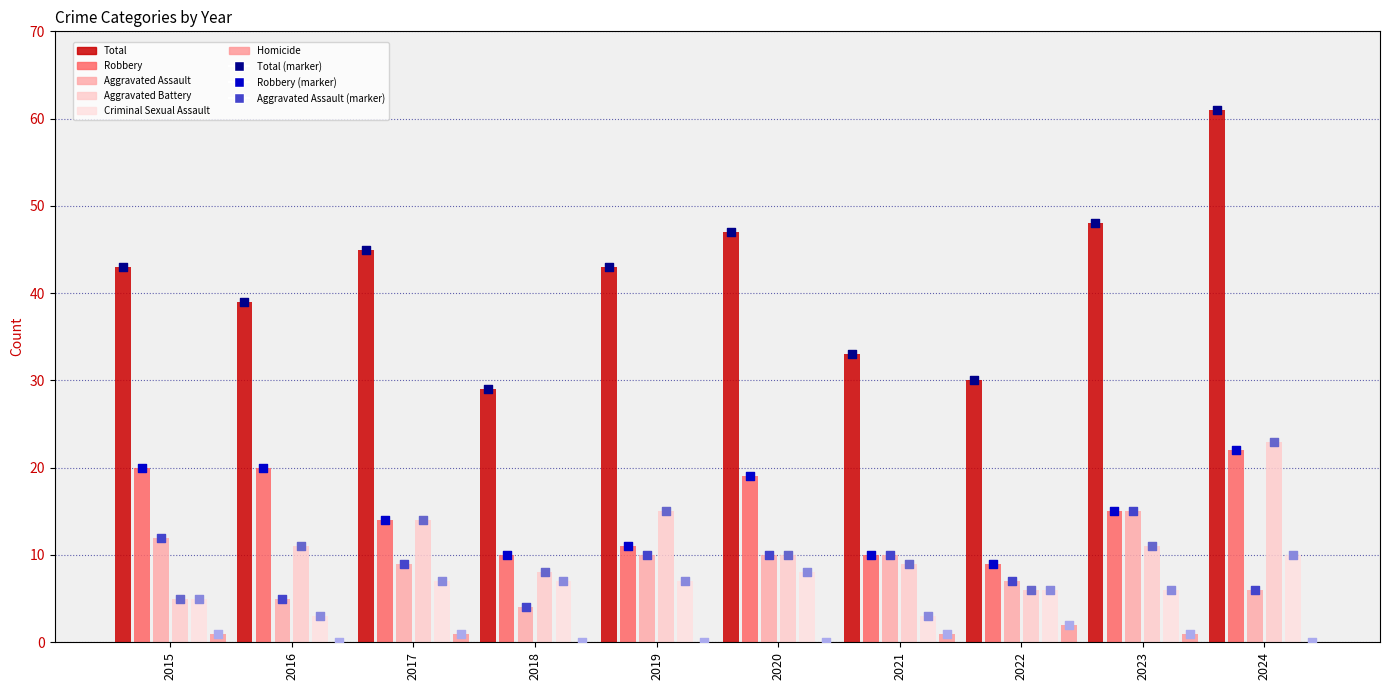

Which series reaches the minimum Y coordinate?

Homicide